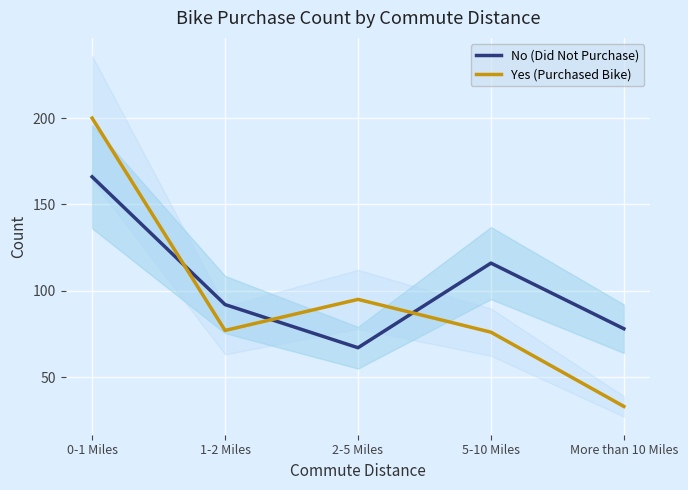

How many data points in Yes (Purchased Bike) are above 77?

2